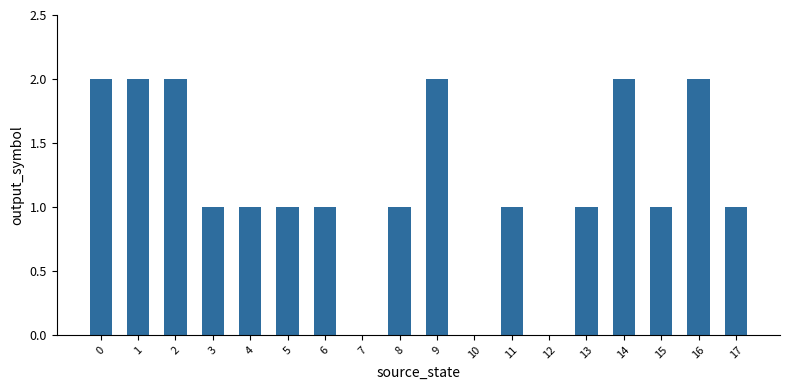

Is it true that the value at 9 is 2?

True